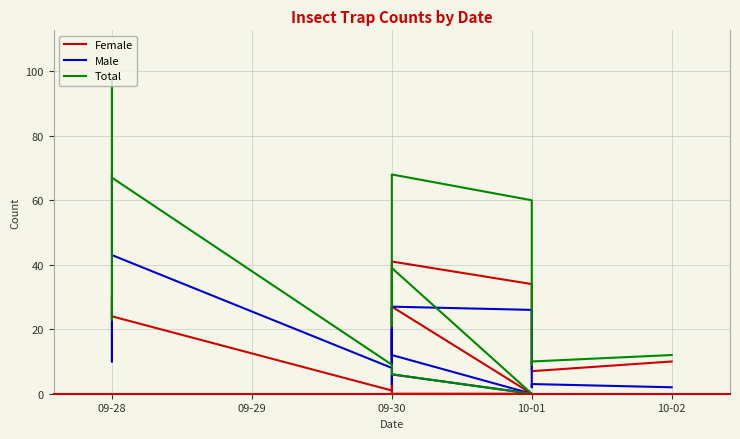

Does the chart display data point markers on the line(s)?

No